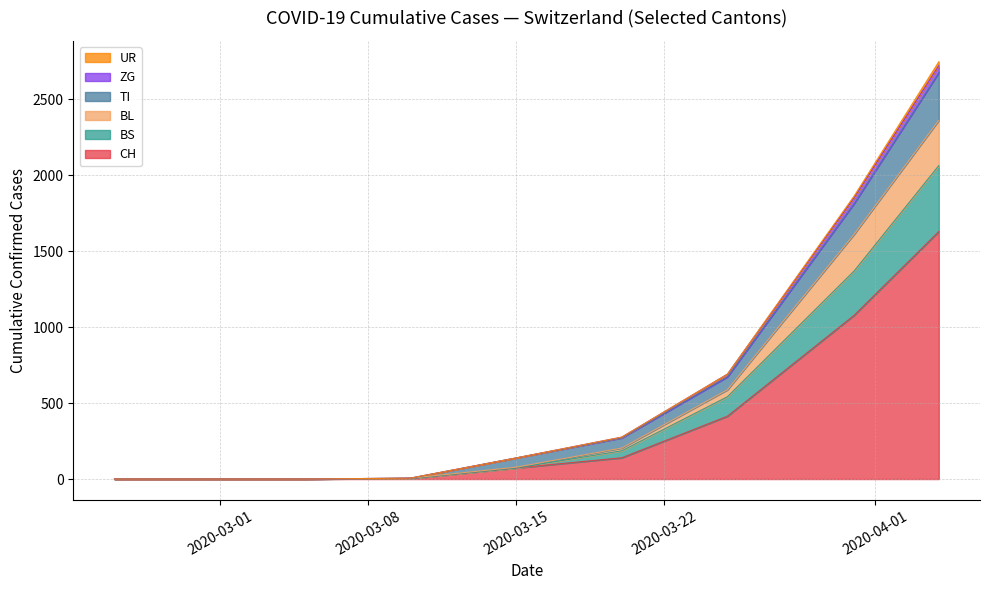

What is the maximum value for CH?

1630